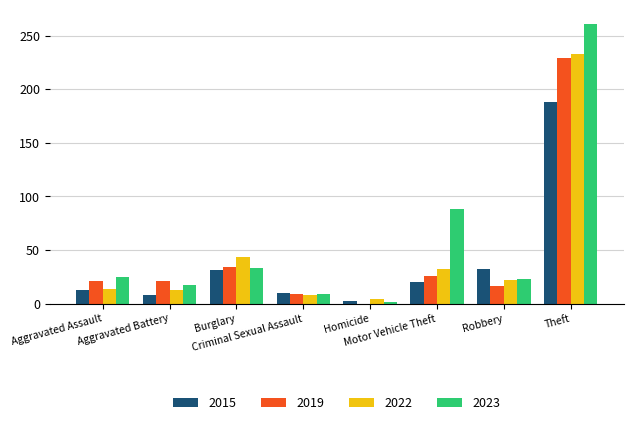

What is the maximum value for 2019?

229